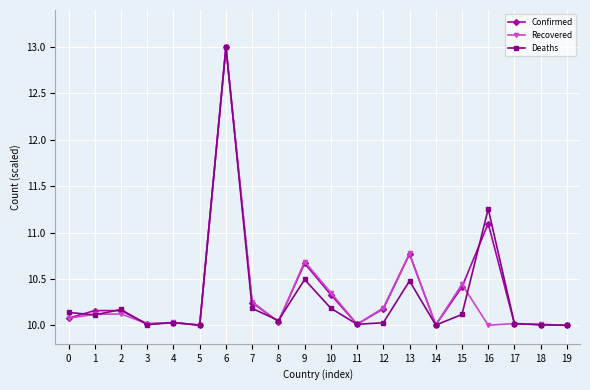

True or false: Recovered has more than 2 interior local peaks.

True